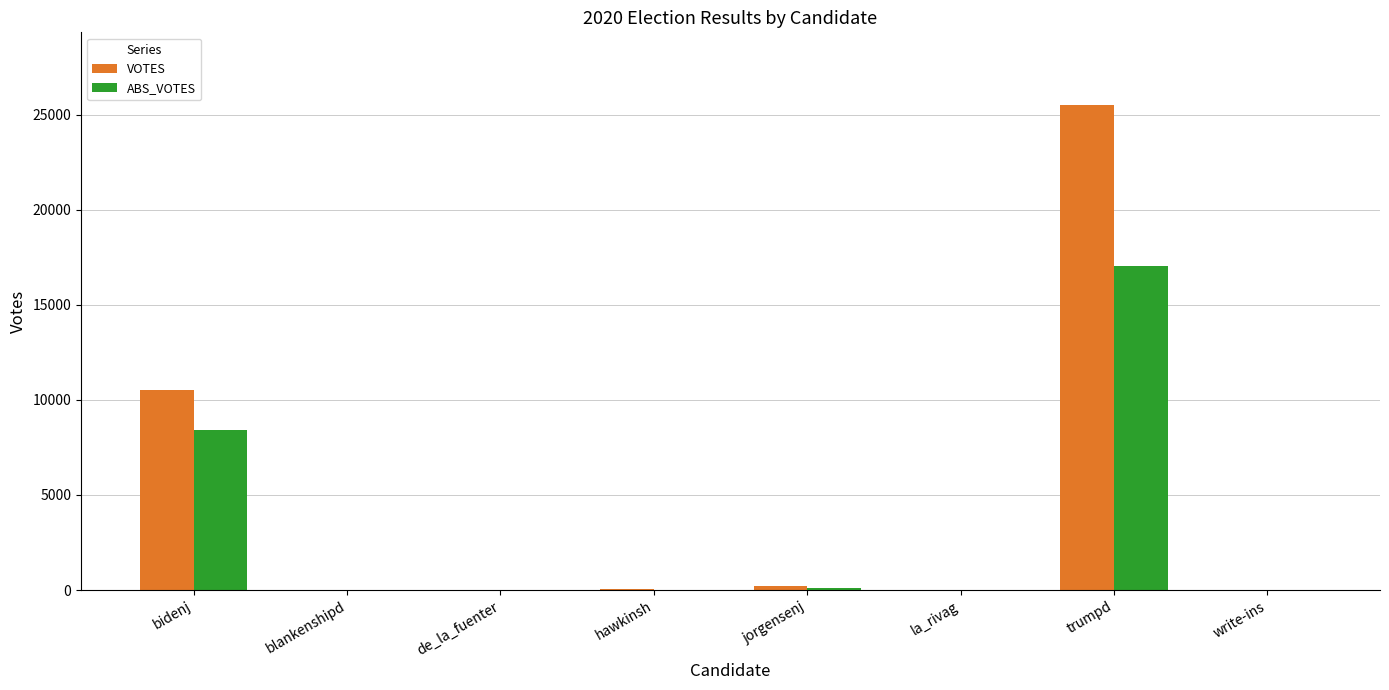

Does the chart contain stacked bars?

No